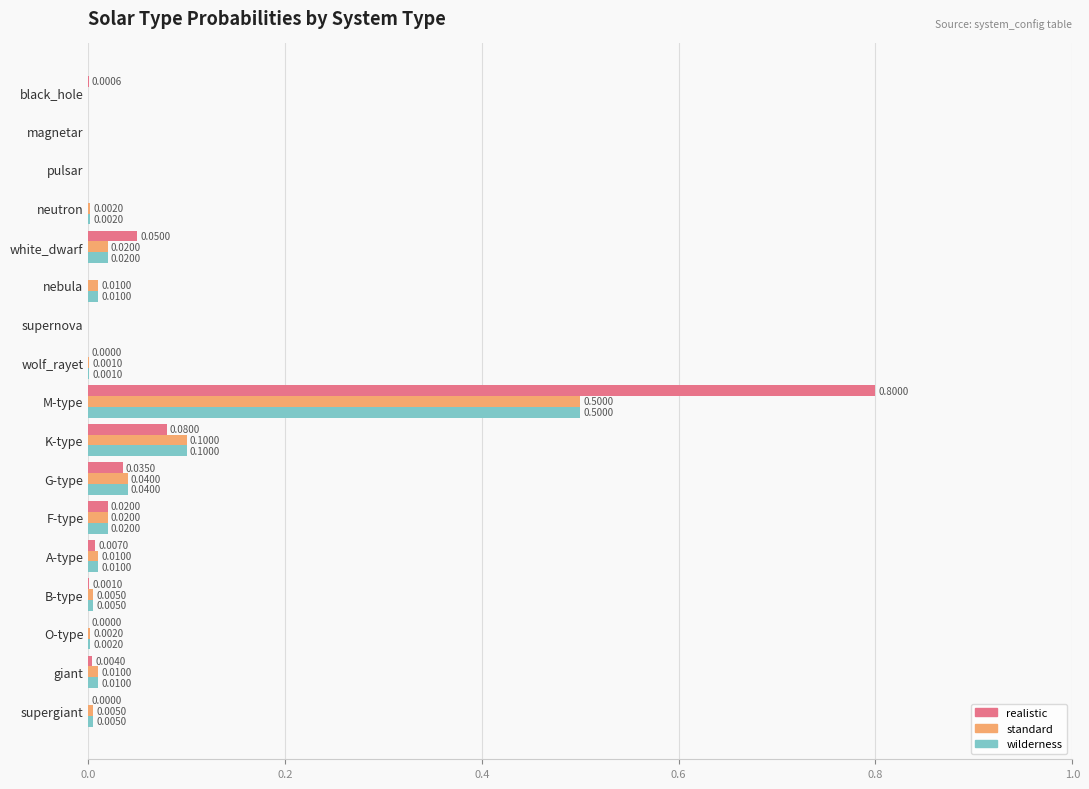

Which category has the highest value across all series?

M-type